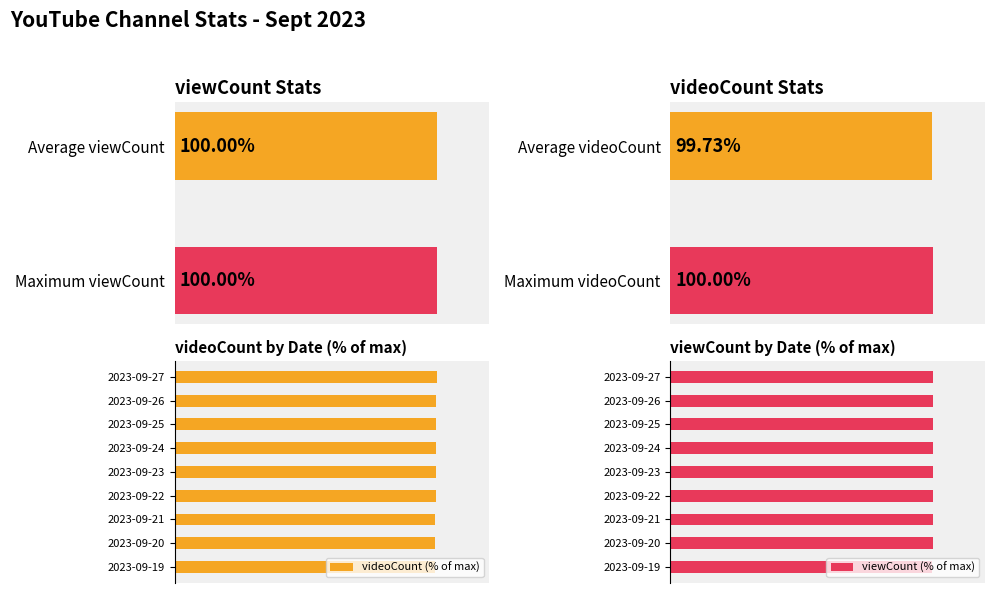

Reading left to right, what are all the values shown in this chart?

videoCount (% of max): 99.5	99.5	99.5	99.8	99.8	99.8	99.8	99.8	100.0
viewCount (% of max): 100.0	100.0	100.0	100.0	100.0	100.0	100.0	100.0	100.0